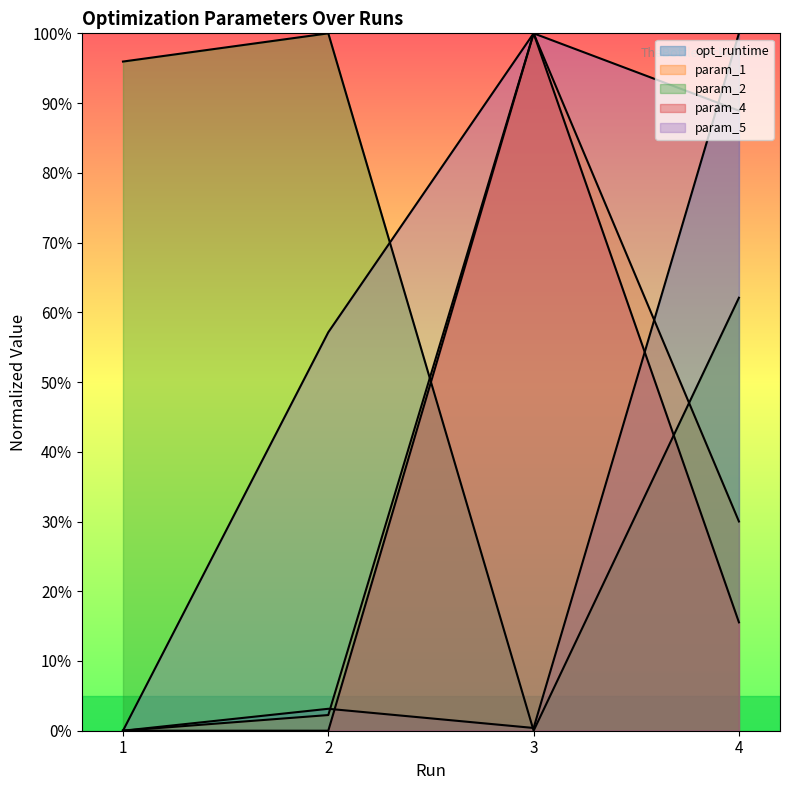

At which category does param_1 reach its first local peak?

3